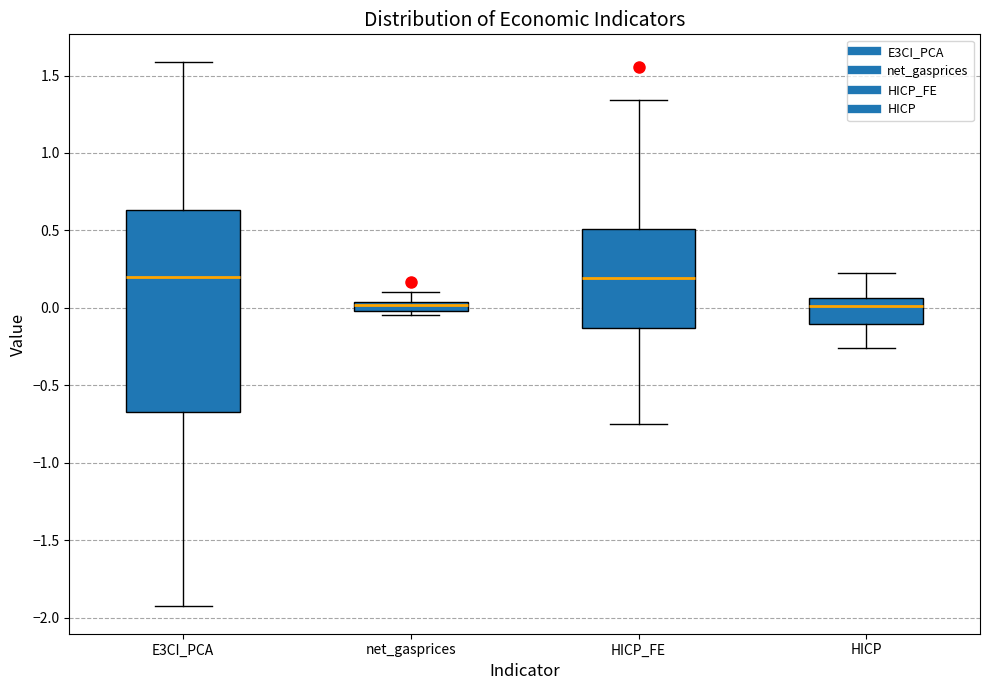

Where does the lower whisker of the box for E3CI_PCA end on the y-axis? The values are not printed on the chart, so give them approximately, as read against the axis.

-1.95